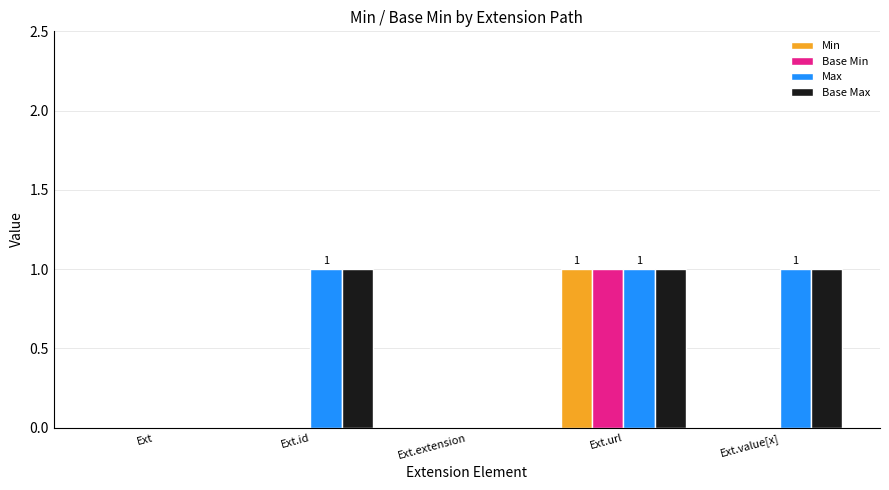

Reading left to right, list all the values displayed in this chart.

Min: Ext=0	Ext.id=0	Ext.extension=0	Ext.url=1	Ext.value[x]=0
Base Min: Ext=0	Ext.id=0	Ext.extension=0	Ext.url=1	Ext.value[x]=0
Max: Ext=0	Ext.id=1	Ext.extension=0	Ext.url=1	Ext.value[x]=1
Base Max: Ext=0	Ext.id=1	Ext.extension=0	Ext.url=1	Ext.value[x]=1